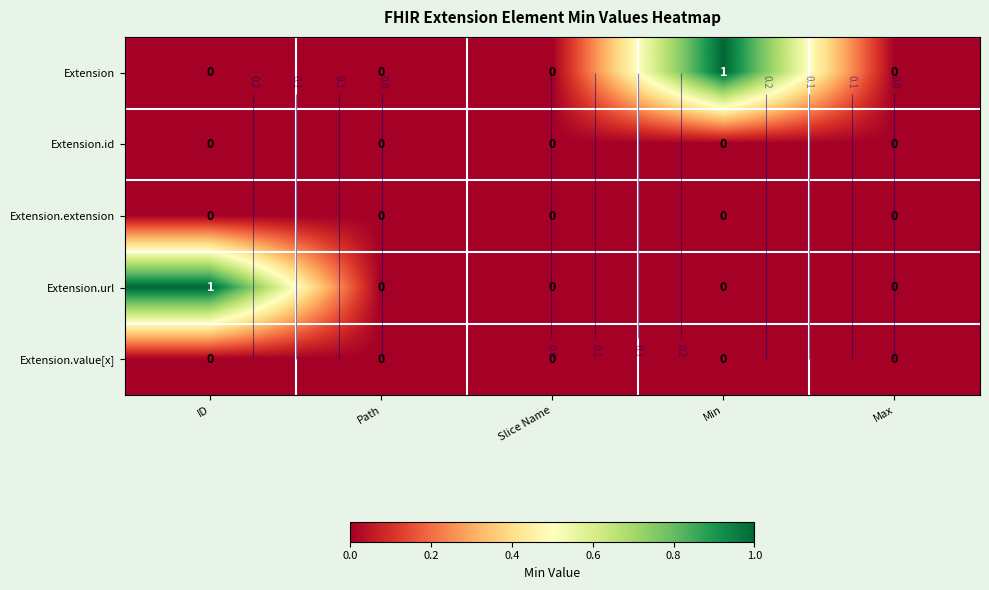

At how many categories does at least one series exceed 0?

2